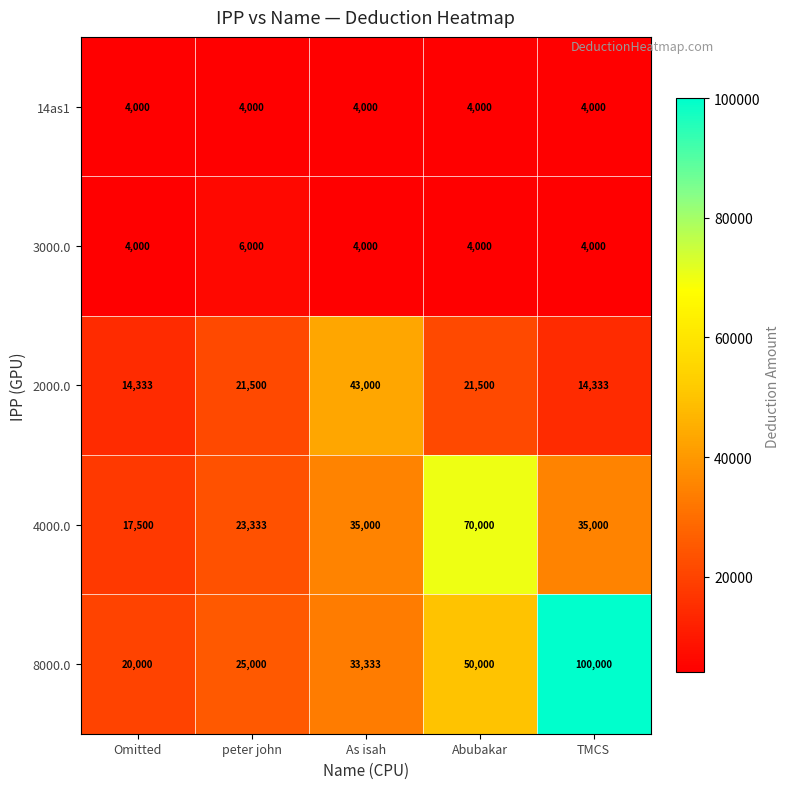

What is the approximate value of 4000.0 at Abubakar, to the nearest 100?

70000